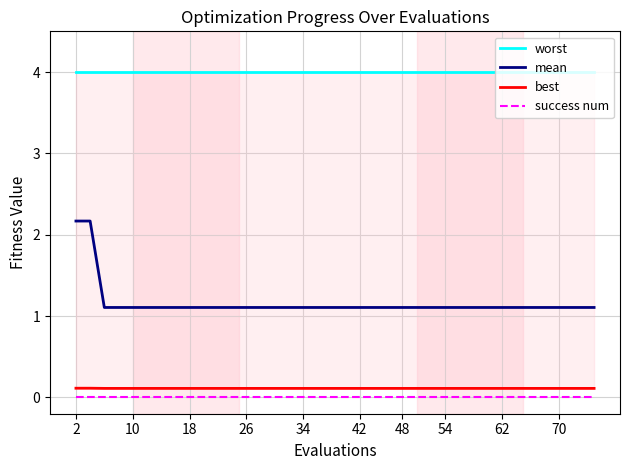

Reading left to right, what are all the values shown in this chart?

worst: 4.0	4.0	4.0	4.0	4.0	4.0	4.0	4.0	4.0	4.0	4.0	4.0	4.0	4.0	4.0	4.0	4.0	4.0	4.0	4.0	4.0	4.0	4.0	4.0	4.0	4.0	4.0	4.0	4.0	4.0	4.0	4.0	4.0	4.0	4.0	4.0	4.0	4.0	4.0	4.0
mean: 2.2	2.2	1.1	1.1	1.1	1.1	1.1	1.1	1.1	1.1	1.1	1.1	1.1	1.1	1.1	1.1	1.1	1.1	1.1	1.1	1.1	1.1	1.1	1.1	1.1	1.1	1.1	1.1	1.1	1.1	1.1	1.1	1.1	1.1	1.1	1.1	1.1	1.1	1.1	1.1
best: 0.1	0.1	0.1	0.1	0.1	0.1	0.1	0.1	0.1	0.1	0.1	0.1	0.1	0.1	0.1	0.1	0.1	0.1	0.1	0.1	0.1	0.1	0.1	0.1	0.1	0.1	0.1	0.1	0.1	0.1	0.1	0.1	0.1	0.1	0.1	0.1	0.1	0.1	0.1	0.1
success num: 0.0	0.0	0.0	0.0	0.0	0.0	0.0	0.0	0.0	0.0	0.0	0.0	0.0	0.0	0.0	0.0	0.0	0.0	0.0	0.0	0.0	0.0	0.0	0.0	0.0	0.0	0.0	0.0	0.0	0.0	0.0	0.0	0.0	0.0	0.0	0.0	0.0	0.0	0.0	0.0